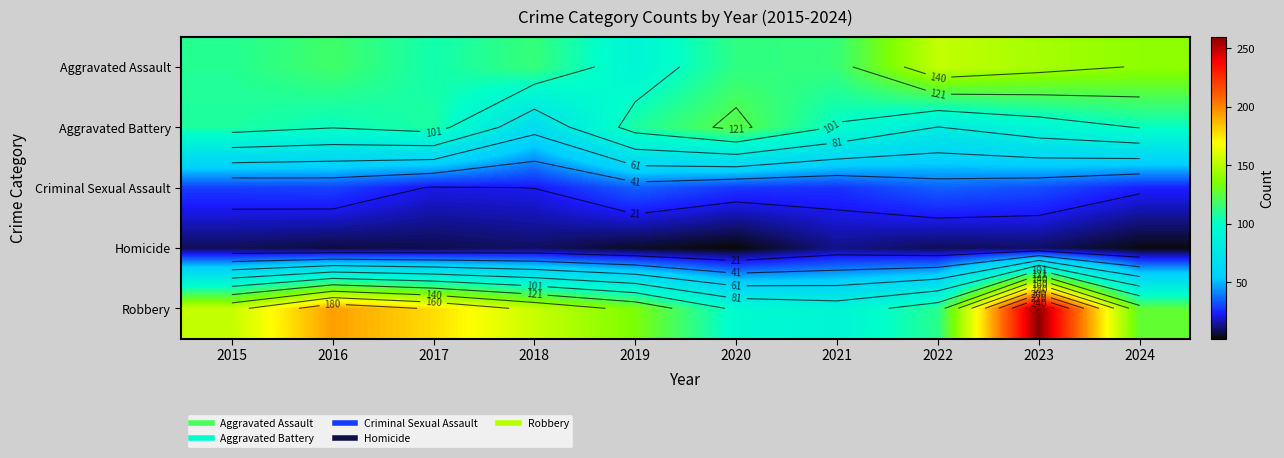

True or false: Robbery has a value of 51 at 2022.

False